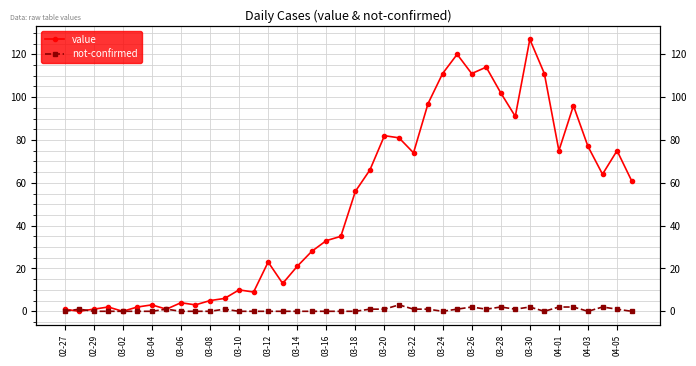

Between 03-10 and 03-20, which is larger?

03-20